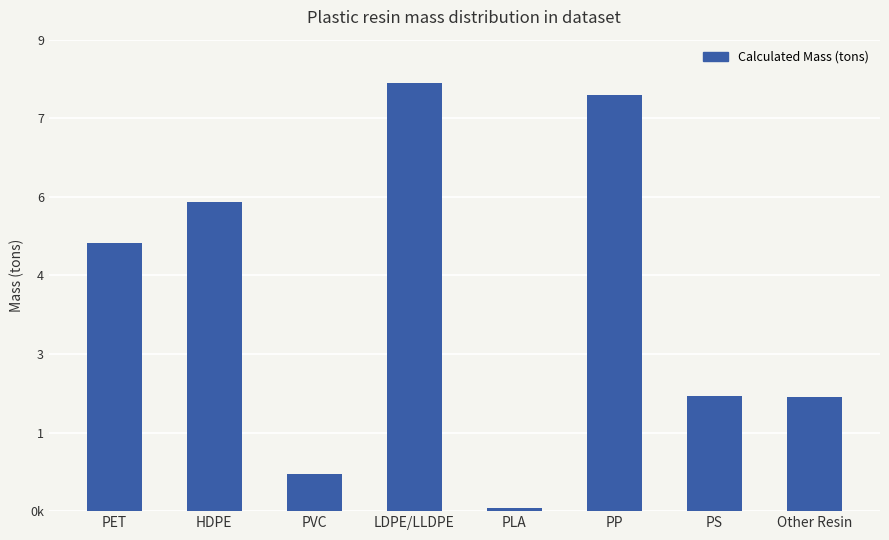

Does the chart contain any negative values?

No